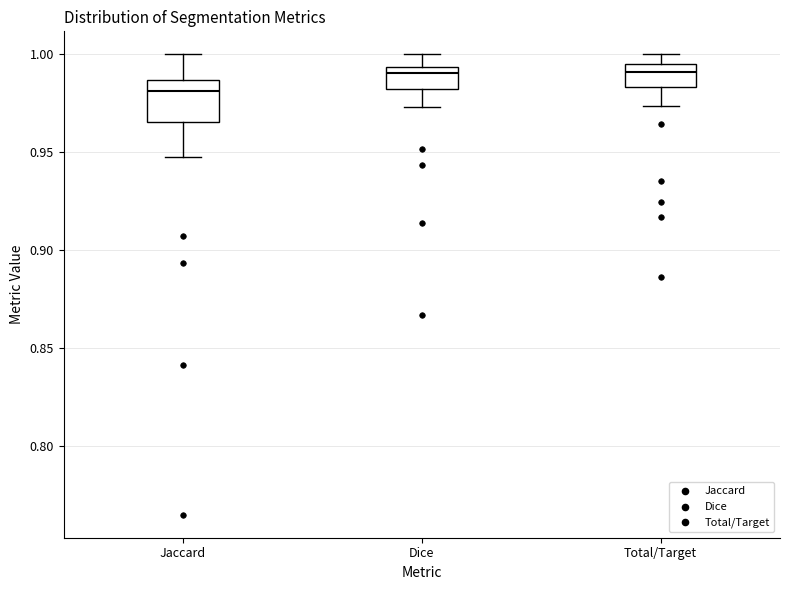

Where does the lower whisker of the box for Jaccard end on the y-axis? The values are not printed on the chart, so give them approximately, as read against the axis.

0.945